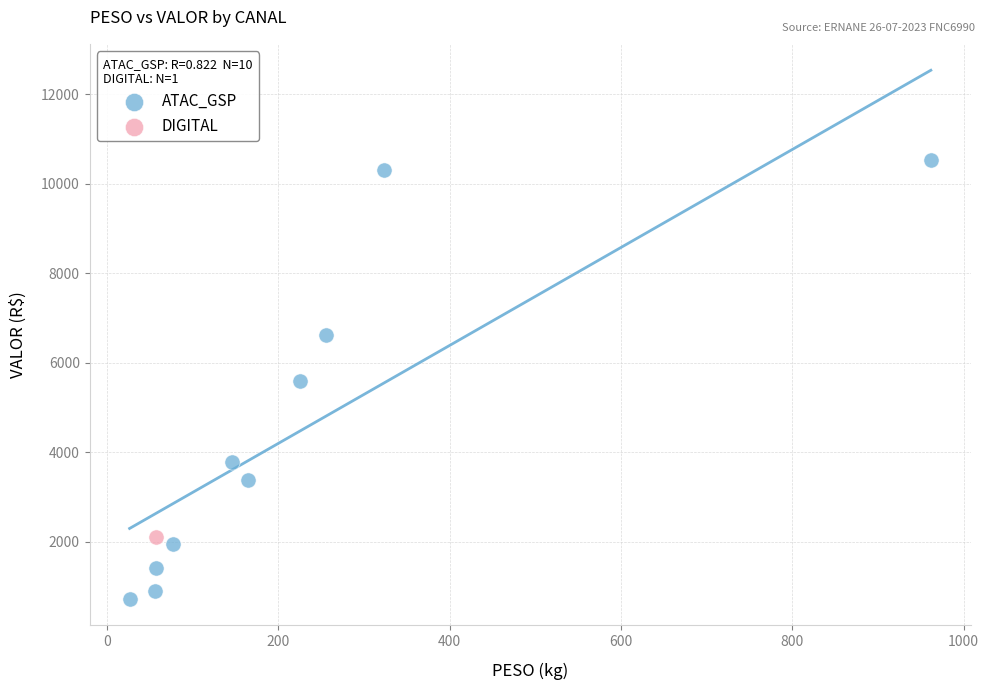

What are all the series names shown in the legend?

ATAC_GSP, DIGITAL